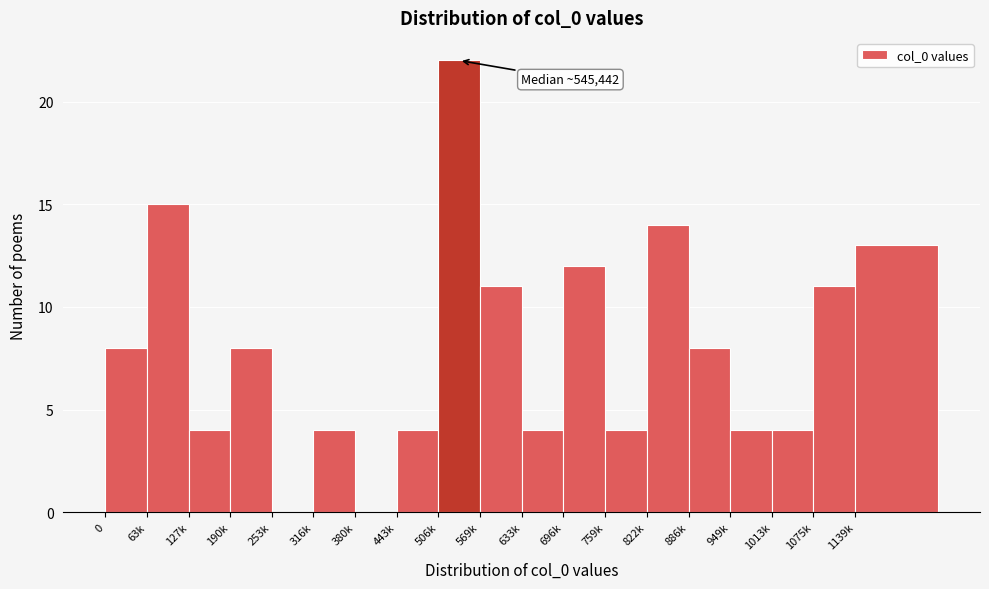

Reading left to right, extract all data points from this chart.

0=8	63k=15	127k=4	190k=8	253k=0	316k=4	380k=0	443k=4	506k=22	569k=11	633k=4	696k=12	759k=4	822k=14	886k=8	949k=4	1013k=4	1075k=11	1139k=13